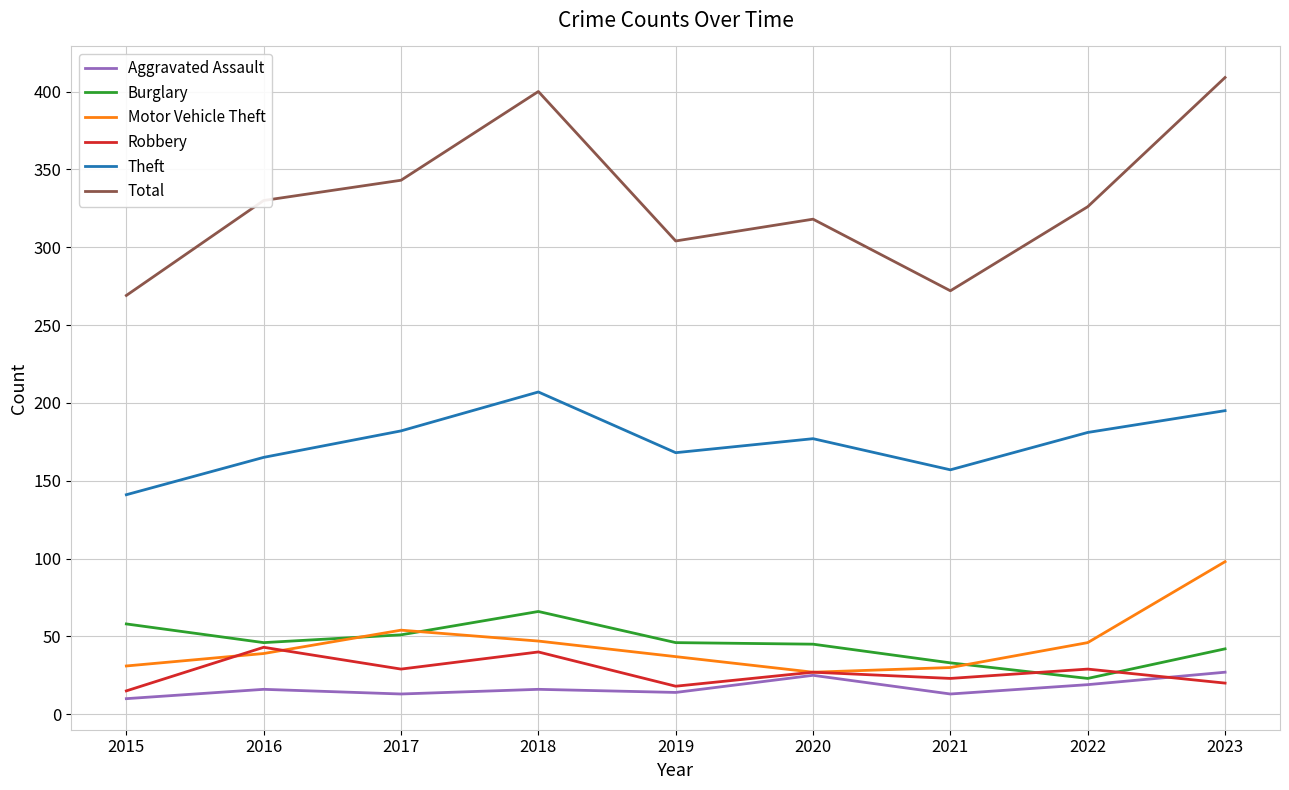

The Motor Vehicle Theft series shows 46 at 2022. True or false?

True